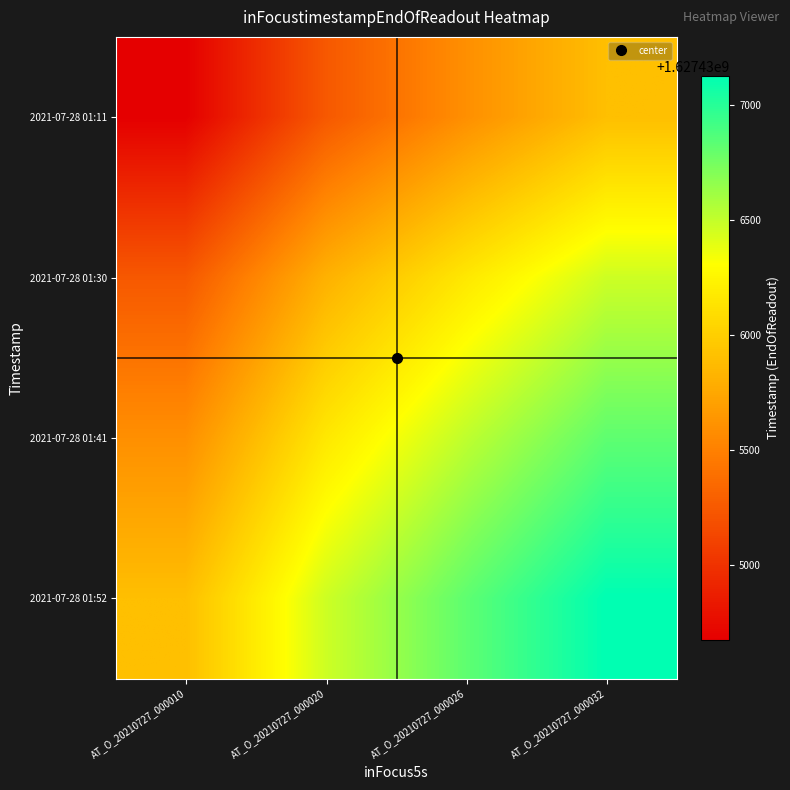

Between AT_O_20210727_000032 and AT_O_20210727_000026, which is larger?

AT_O_20210727_000032